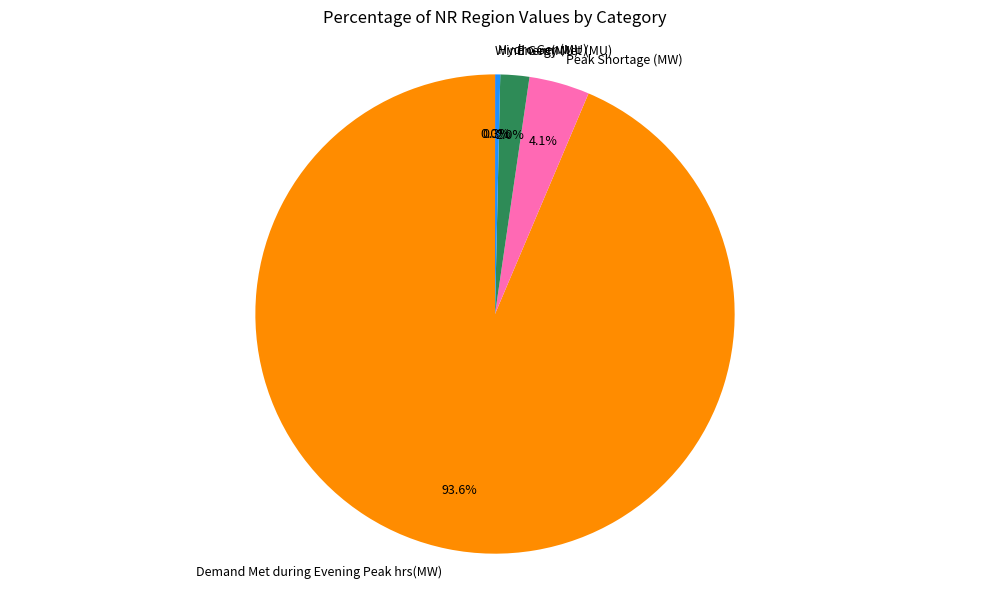

Do Energy Met (MU) and Peak Shortage (MW) together represent more than half of the pie?

No